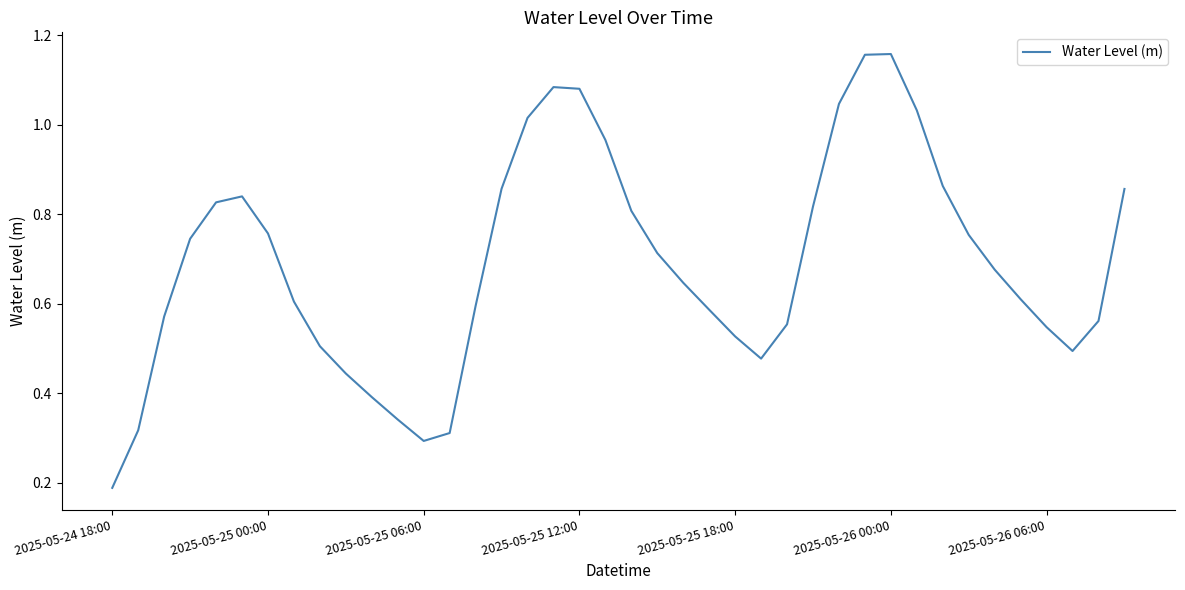

Does the chart display data point markers on the line(s)?

No